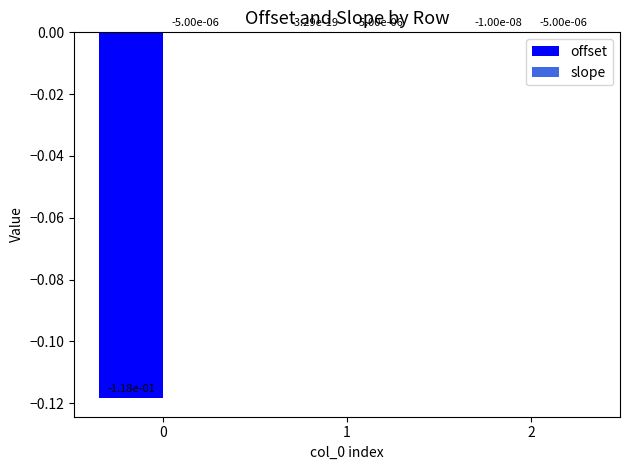

Between 0 and 1, which series saw the biggest shift?

offset